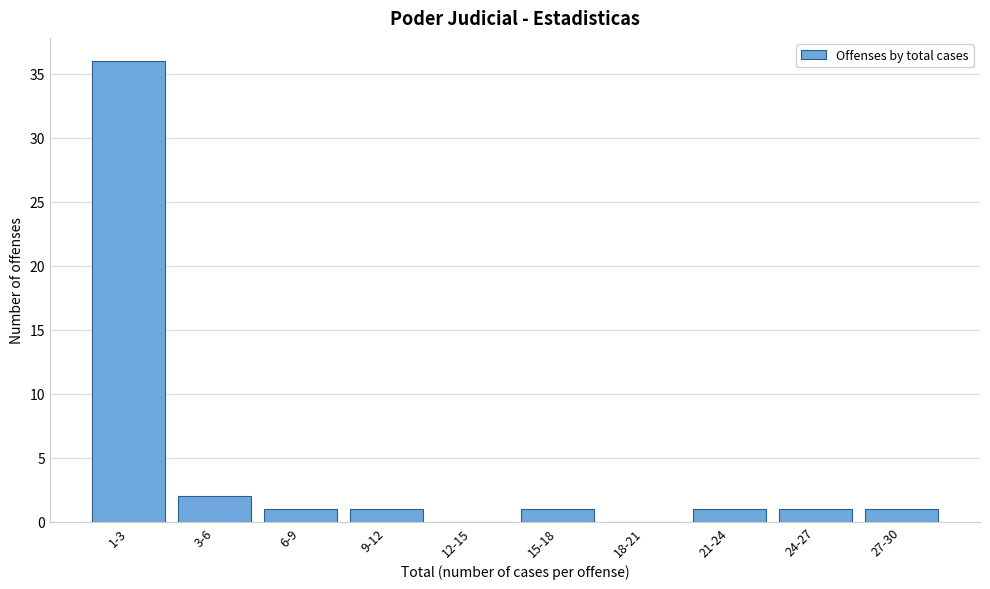

Reading left to right, extract all data points from this chart.

1-3=36	3-6=2	6-9=1	9-12=1	12-15=0	15-18=1	18-21=0	21-24=1	24-27=1	27-30=1